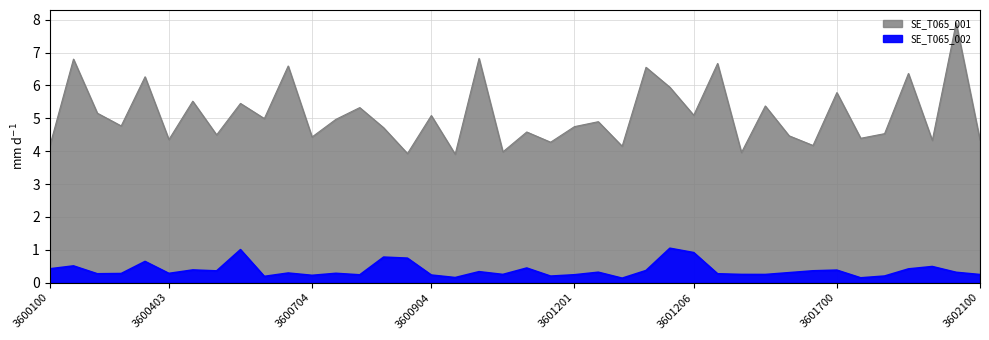

True or false: SE_T065_002 has more than 0 points higher than both neighbors.

True